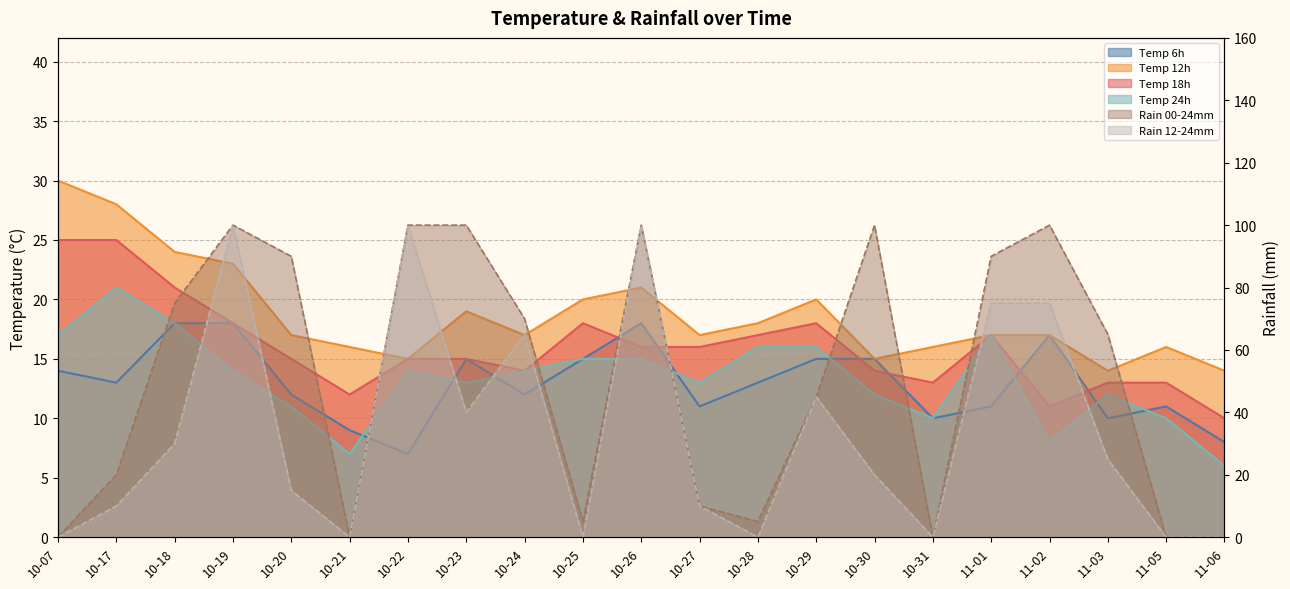

What is the sum of the rain_12-24 values at 10-18 and 10-28?

30